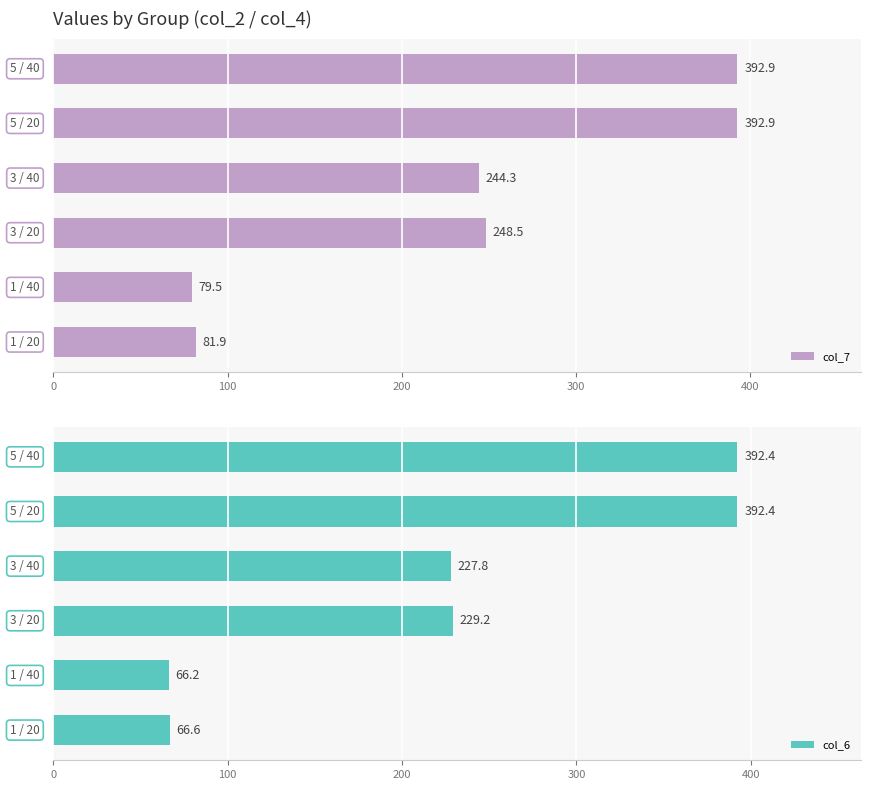

What is the difference between the maximum and minimum values in the col_7 series?

313.4